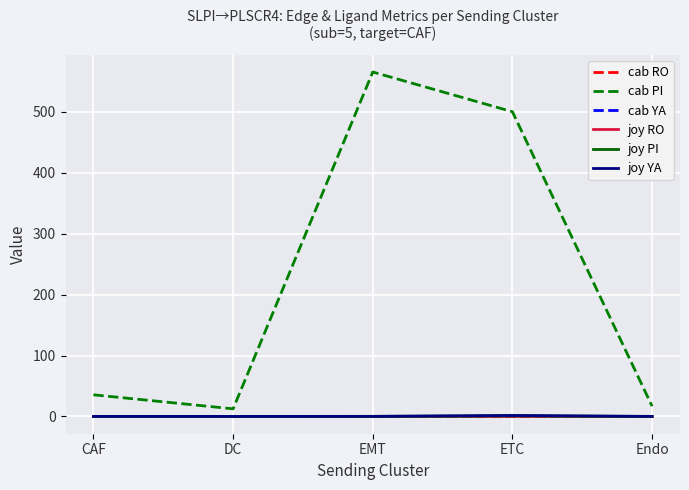

Which series has the largest total across all categories?

cab PI